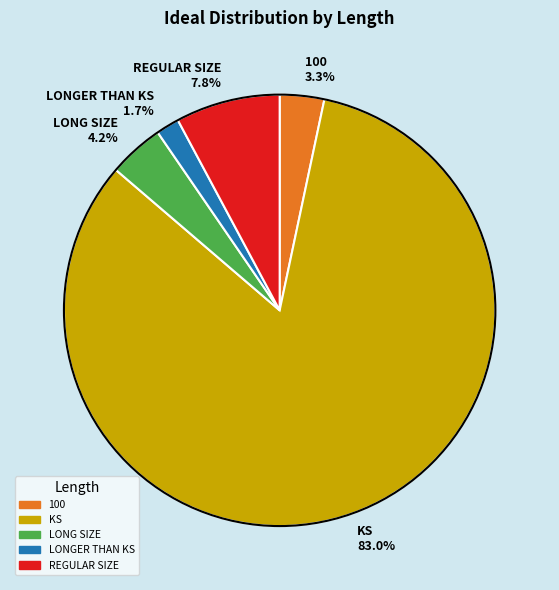

What percentage is the REGULAR SIZE slice, to the nearest percent?

8%